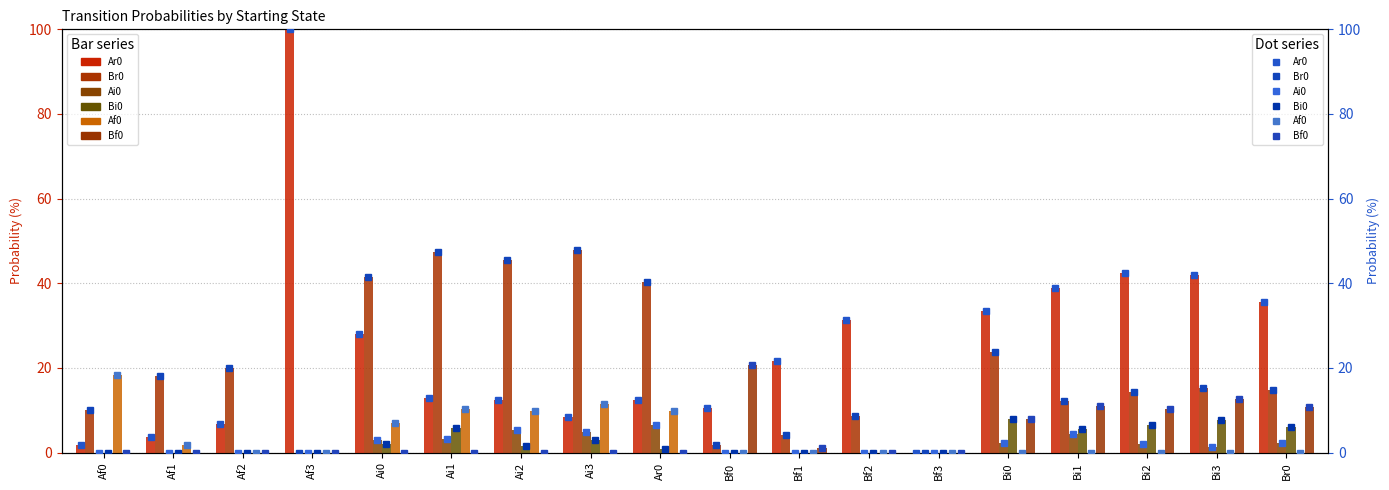

Between Bi2 and Ai0, which is larger?

Bi2